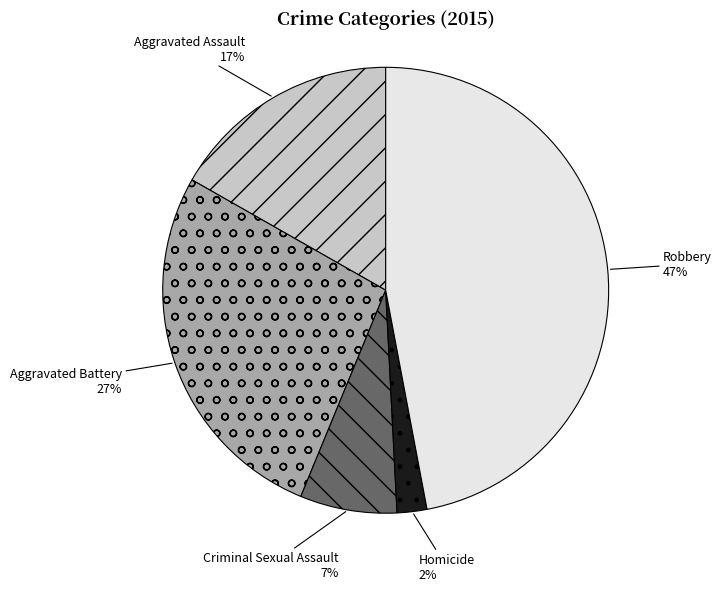

Is there a majority slice in this chart?

No